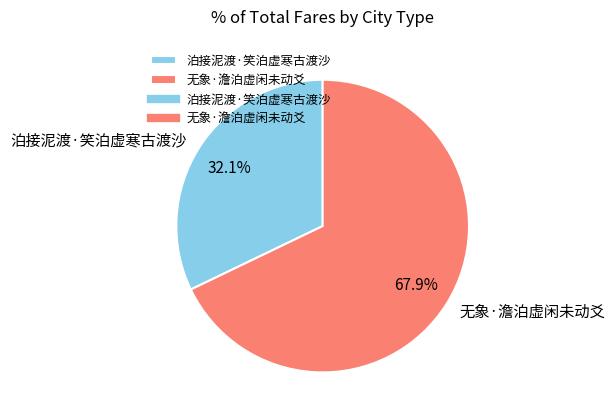

Which category has the smallest portion of the pie?

泊接泥渡·笑泊虚寒古渡沙